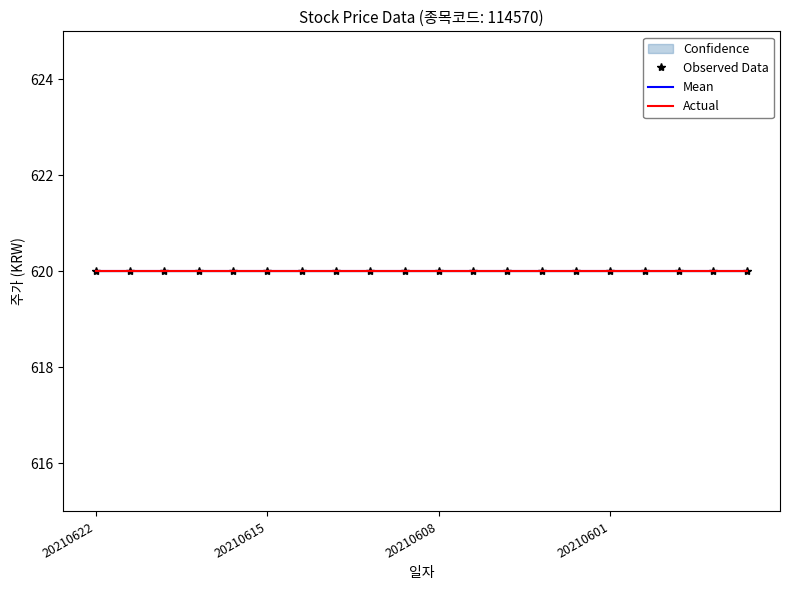

What is the value of the 현재가 point at the 7th from the left?

620